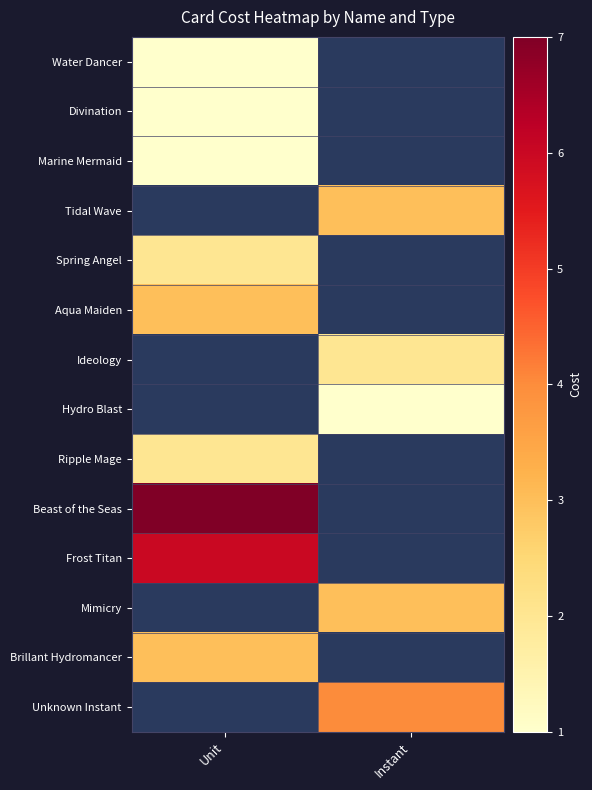

Is it true that Brillant Hydromancer equals 5.1 at Unit?

False